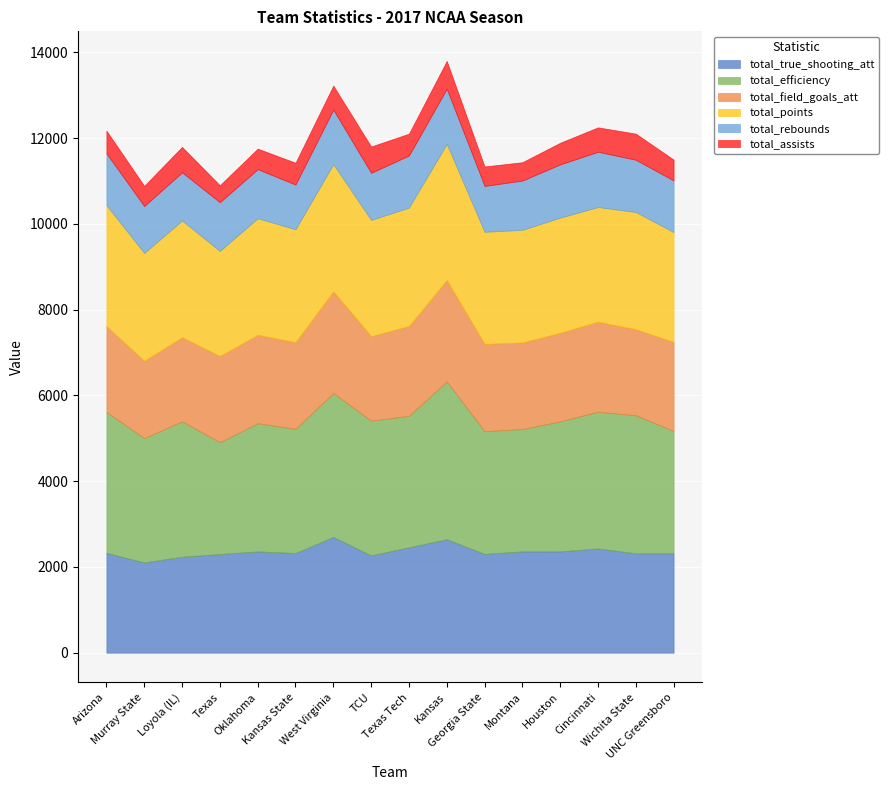

Which series changed the most between TCU and Georgia State?

total_efficiency